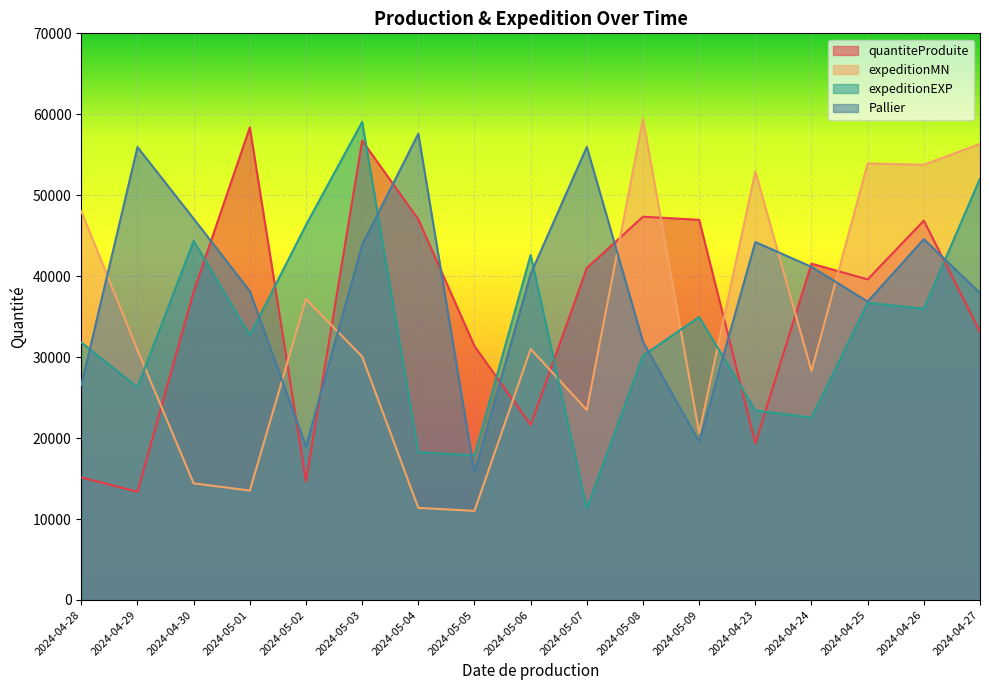

Reading left to right, transcribe all the data shown in this chart.

quantiteProduite: 2024-04-28=15138	2024-04-29=13363	2024-04-30=38080	2024-05-01=58384	2024-05-02=14650	2024-05-03=56749	2024-05-04=47019	2024-05-05=31358	2024-05-06=21634	2024-05-07=41007	2024-05-08=47349	2024-05-09=46962	2024-04-23=19357	2024-04-24=41549	2024-04-25=39603	2024-04-26=46864	2024-04-27=33132
expeditionMN: 2024-04-28=48005	2024-04-29=30867	2024-04-30=14405	2024-05-01=13521	2024-05-02=37177	2024-05-03=30063	2024-05-04=11375	2024-05-05=11010	2024-05-06=31003	2024-05-07=23479	2024-05-08=59434	2024-05-09=20629	2024-04-23=52935	2024-04-24=28287	2024-04-25=53937	2024-04-26=53763	2024-04-27=56343
expeditionEXP: 2024-04-28=31807	2024-04-29=26283	2024-04-30=44353	2024-05-01=32697	2024-05-02=46320	2024-05-03=59051	2024-05-04=18270	2024-05-05=17854	2024-05-06=42621	2024-05-07=11294	2024-05-08=30184	2024-05-09=34960	2024-04-23=23416	2024-04-24=22526	2024-04-25=36707	2024-04-26=35981	2024-04-27=52051
Pallier: 2024-04-28=26542	2024-04-29=55947	2024-04-30=47098	2024-05-01=38151	2024-05-02=18964	2024-05-03=43857	2024-05-04=57599	2024-05-05=15698	2024-05-06=40280	2024-05-07=55962	2024-05-08=31901	2024-05-09=19530	2024-04-23=44220	2024-04-24=41151	2024-04-25=36864	2024-04-26=44577	2024-04-27=37921